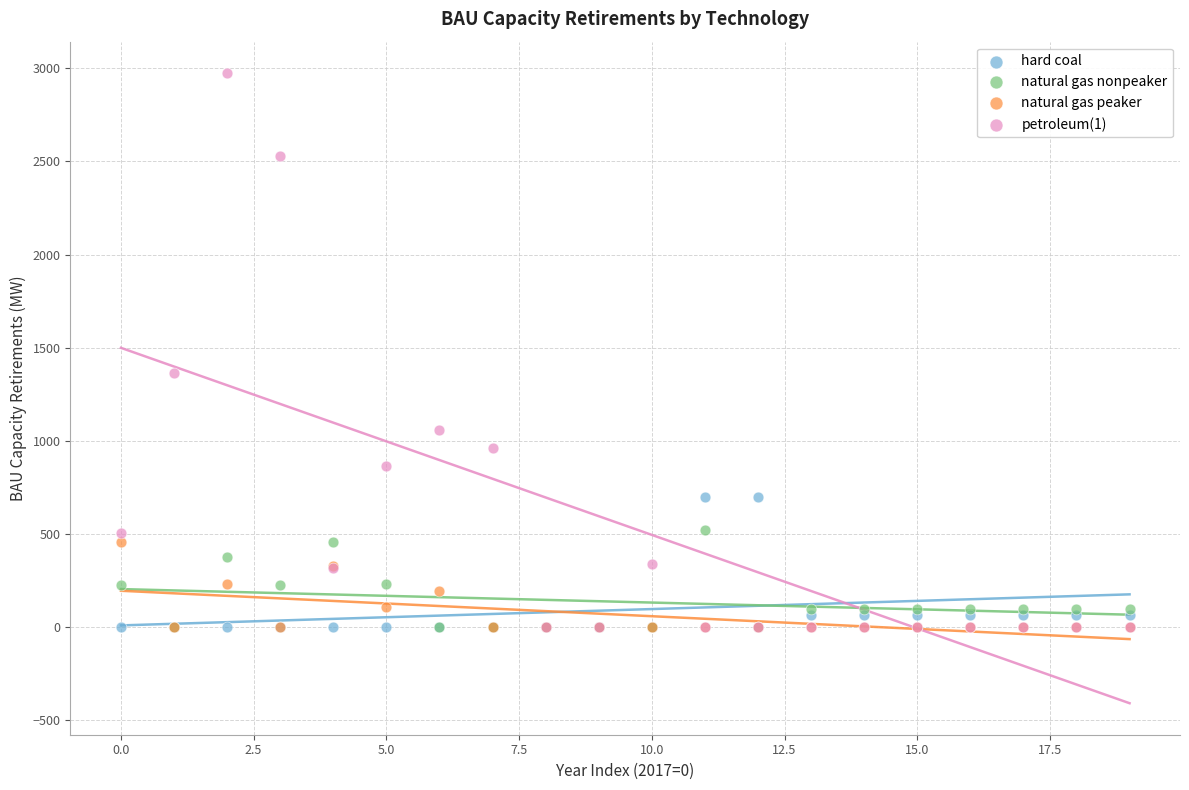

Across all series, what Y value is closest to 1487?

1366.0